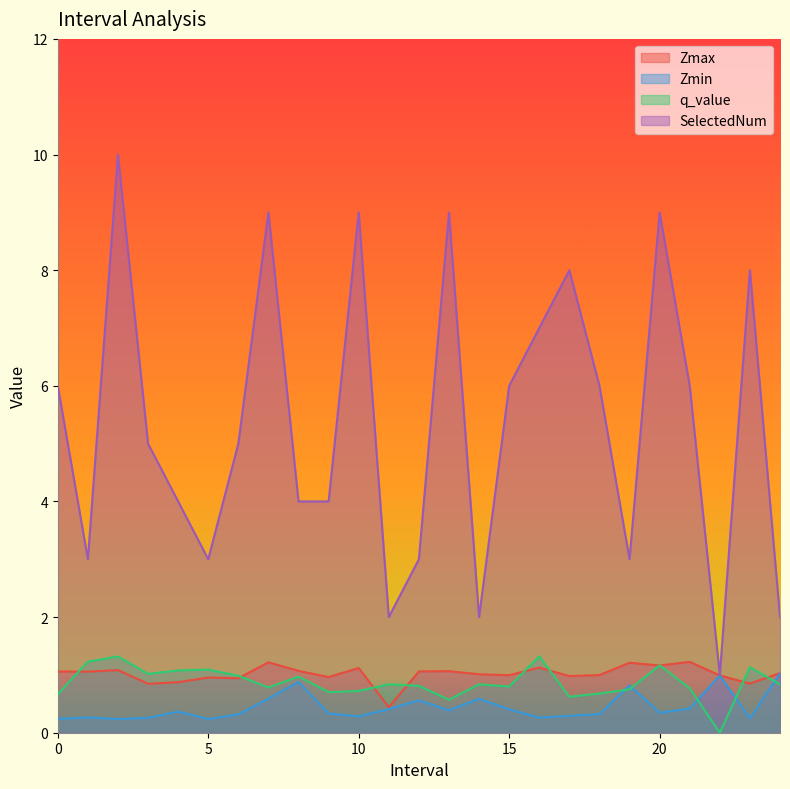

Does the chart have visible grid lines?

No